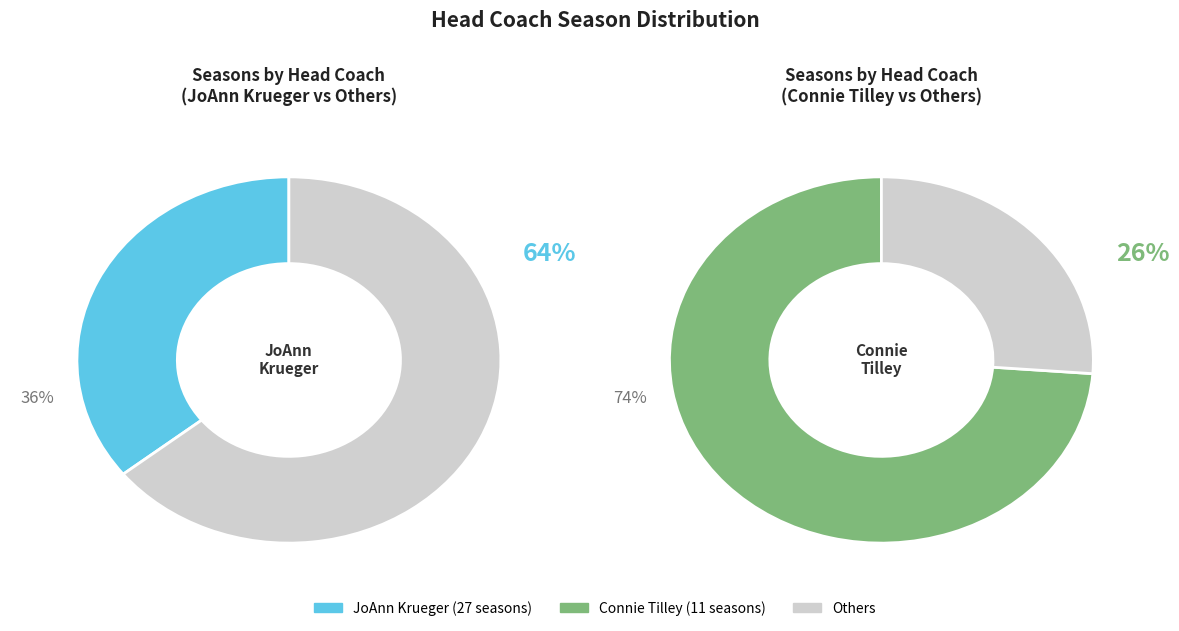

Do Other and JoAnn Krueger together represent more than half of the pie?

Yes